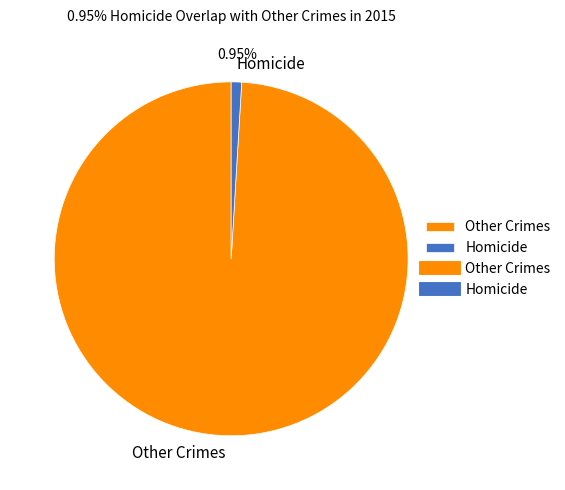

Between Homicide and Other Crimes, which is larger?

Other Crimes